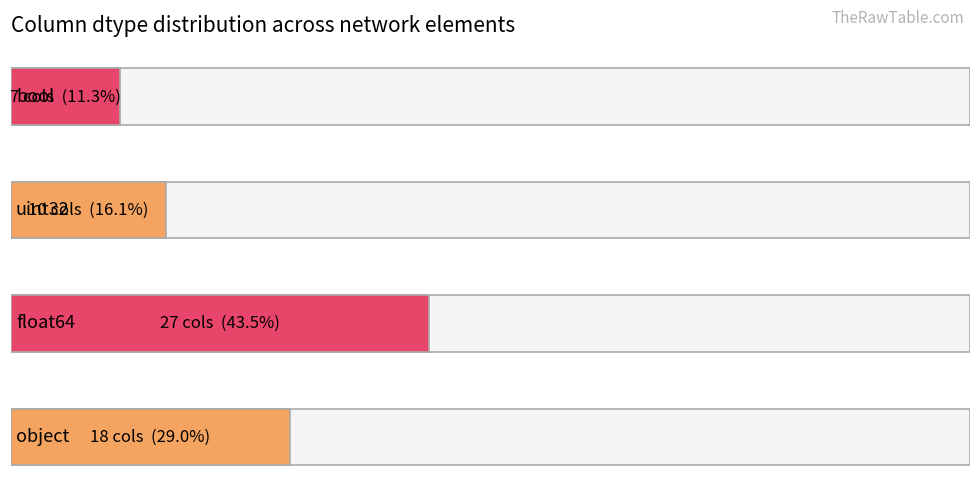

Reading left to right, transcribe all the data shown in this chart.

object=18	float64=27	uint32=10	bool=7